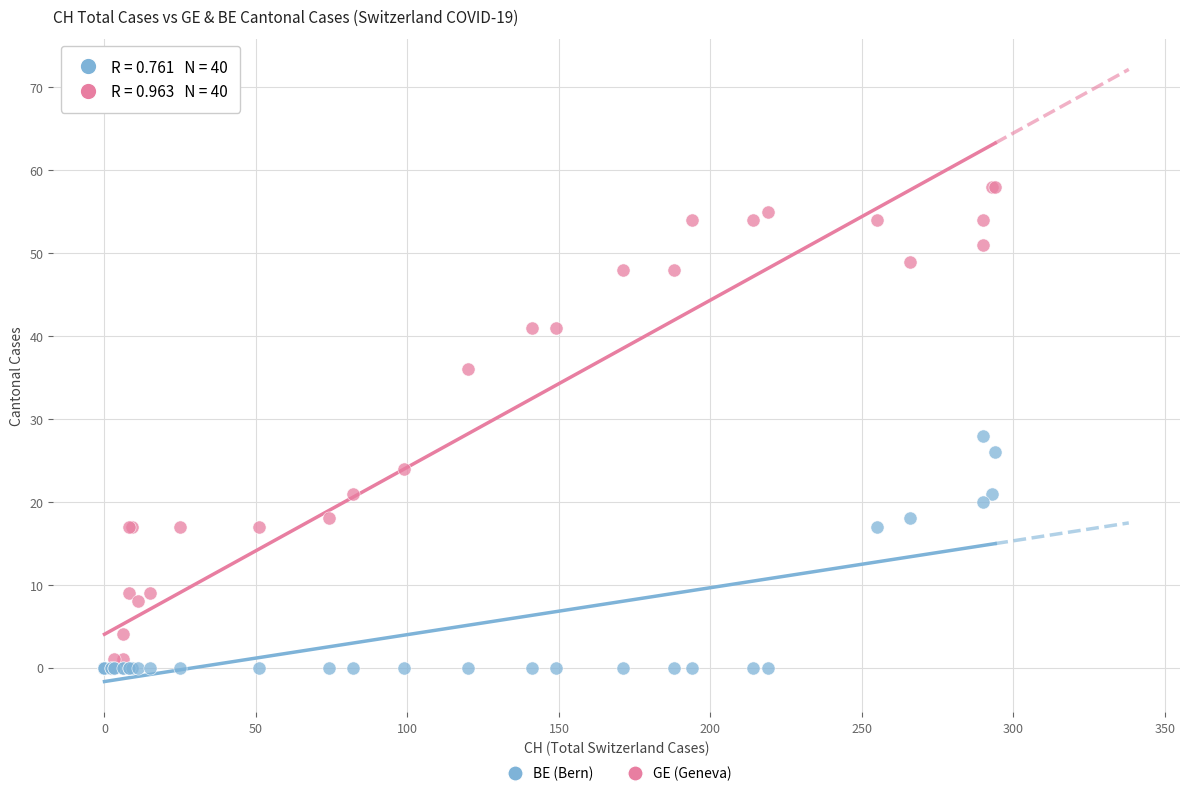

Across all series, what Y value is closest to 29?

28